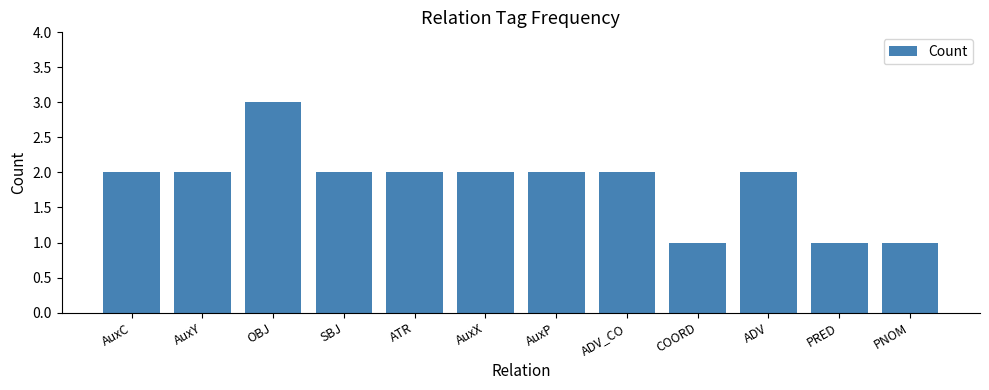

Reading left to right, transcribe all the data shown in this chart.

AuxC=2	AuxY=2	OBJ=3	SBJ=2	ATR=2	AuxX=2	AuxP=2	ADV_CO=2	COORD=1	ADV=2	PRED=1	PNOM=1